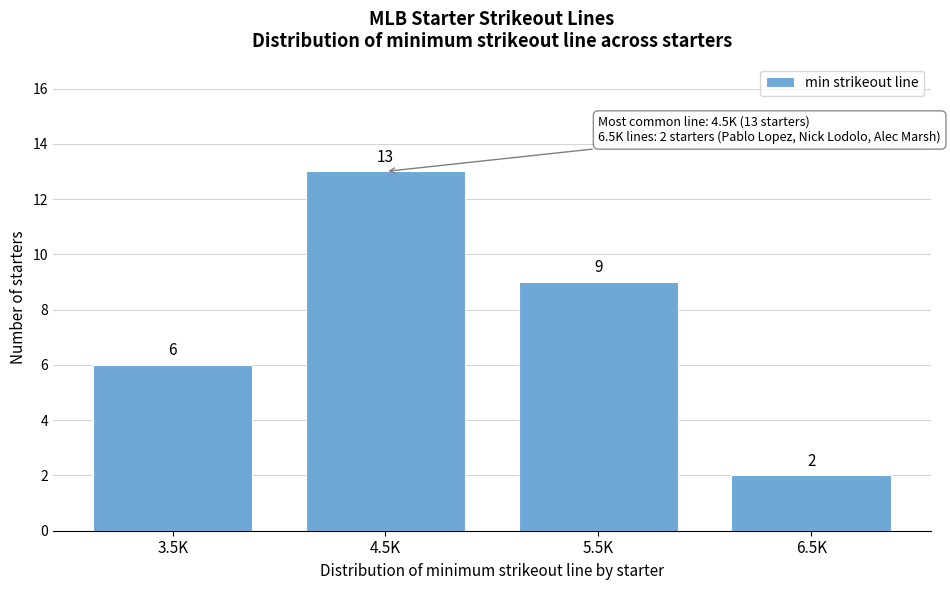

Reading left to right, what are all the values shown in this chart?

6	13	9	2